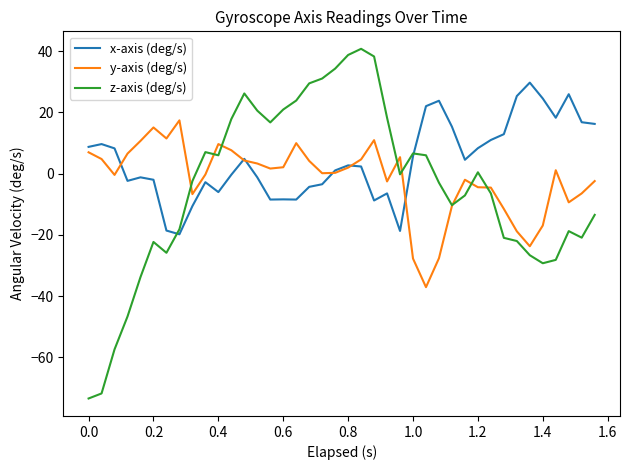

How many lines are shown in the chart?

3